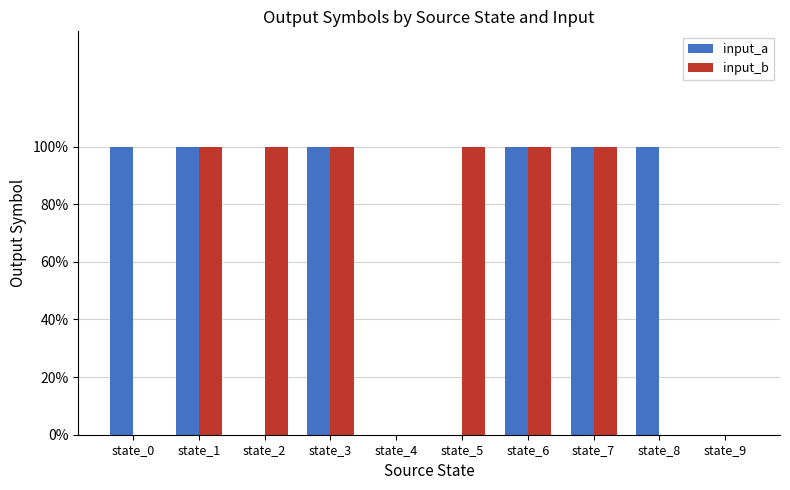

Rank the series by their maximum value, from lowest to highest.

input_a, input_b